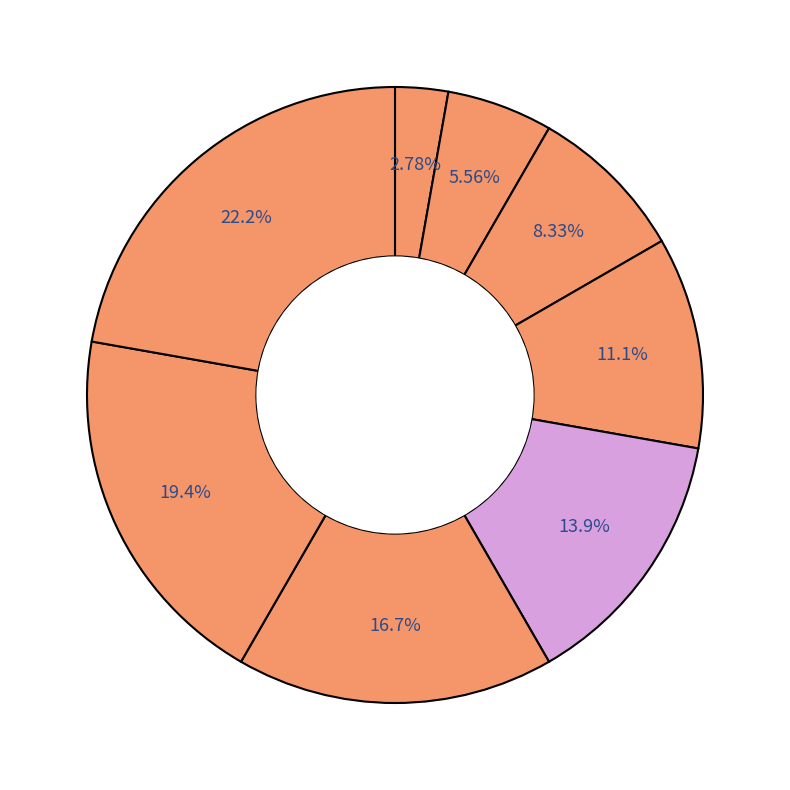

To the nearest percent, what is the average slice percentage?

12%